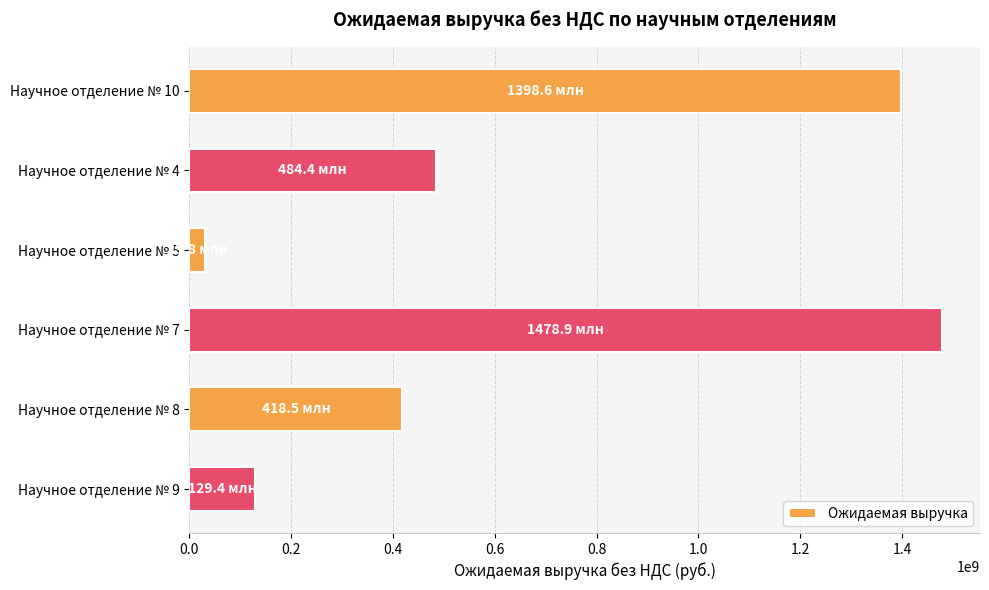

Rank the categories by value from highest to lowest.

Научное отделение № 7, Научное отделение № 10, Научное отделение № 4, Научное отделение № 8, Научное отделение № 9, Научное отделение № 5